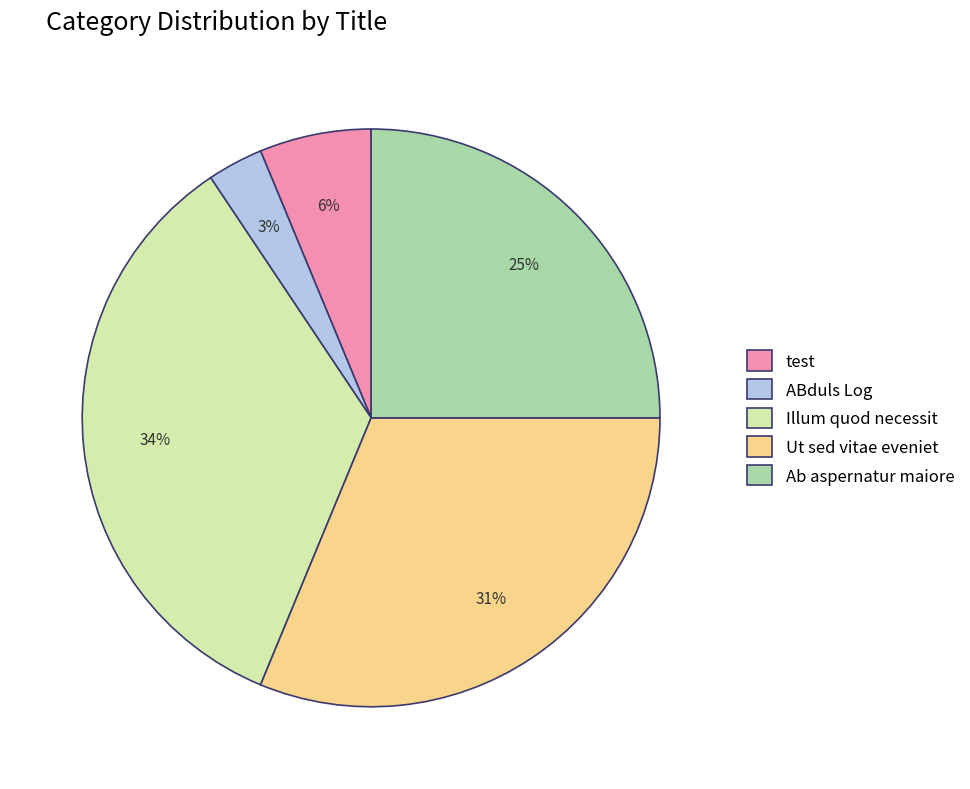

Is Illum quod necessit the majority of the pie?

No